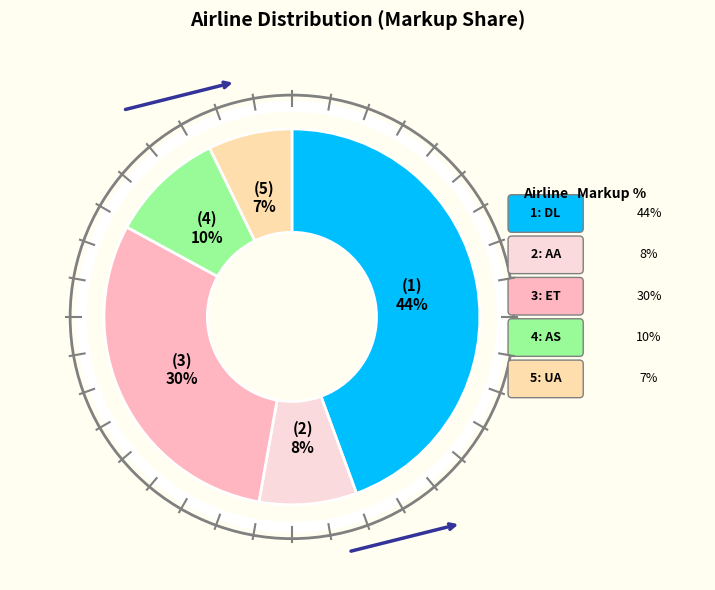

Does any single category account for the majority?

No